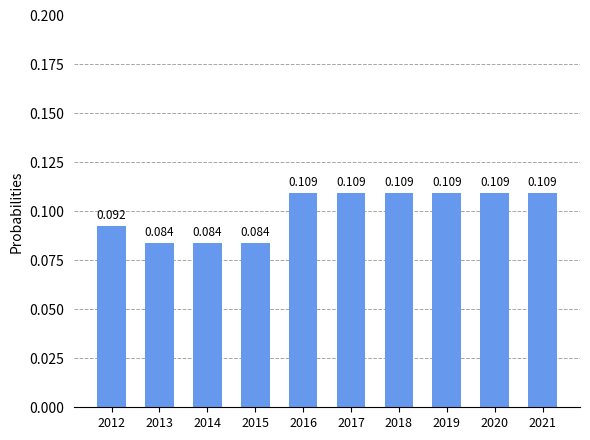

How many bars are there in total?

10